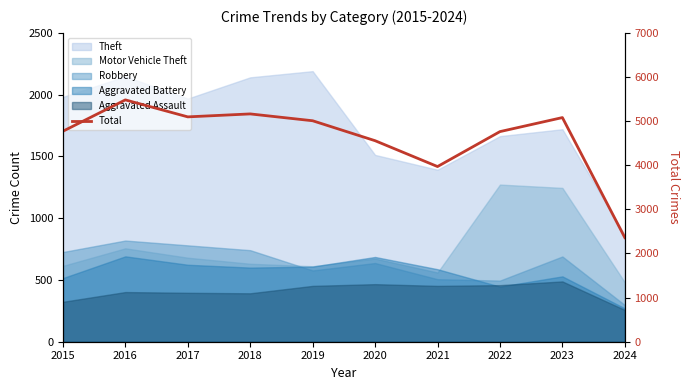

The value at 2016 is 1181. True or false?

False